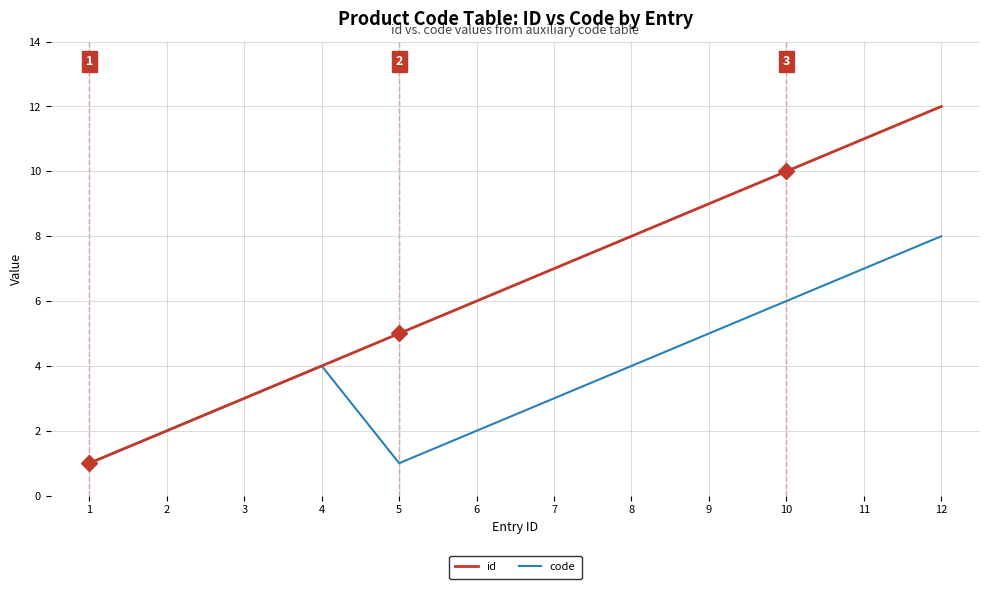

At which category is the sum across all series the highest?

12